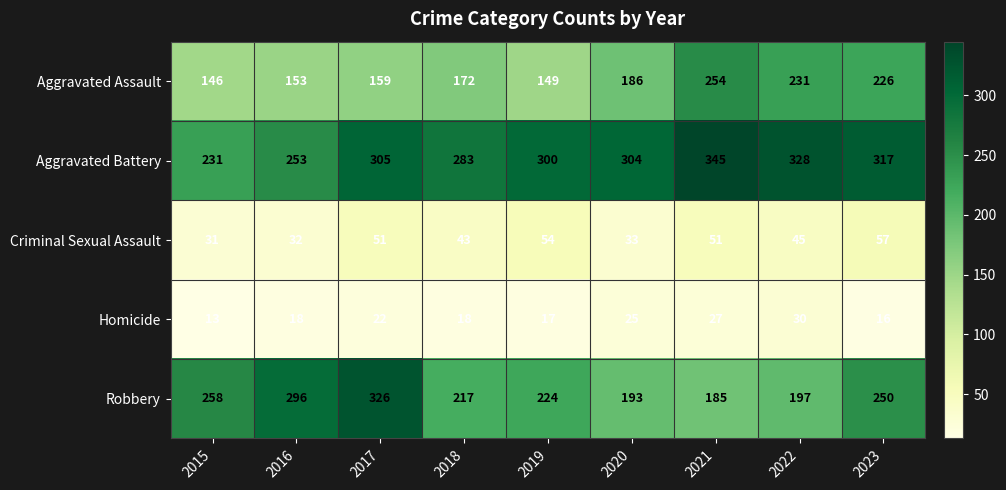

At how many categories does at least one series exceed 37?

9